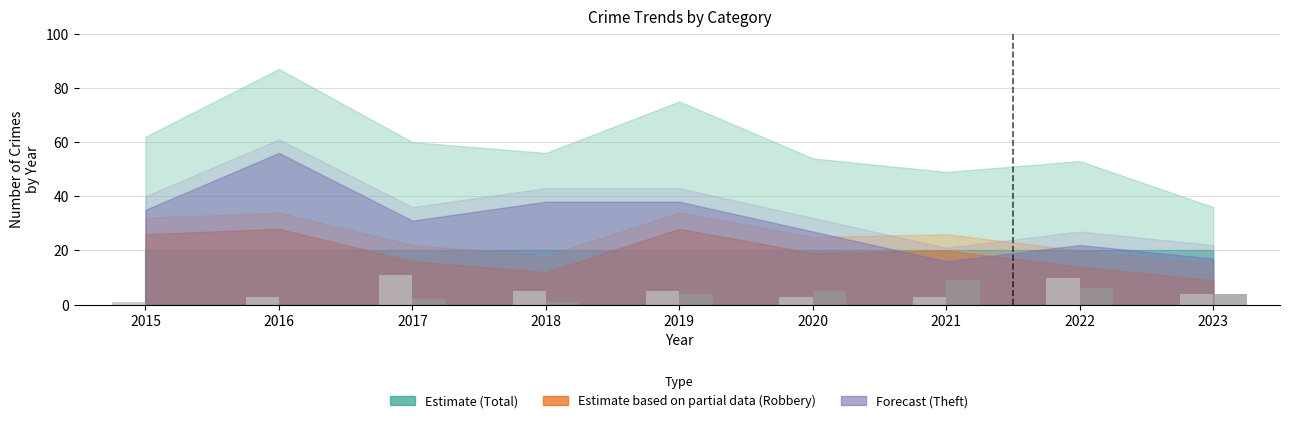

What is the greatest value displayed?

11